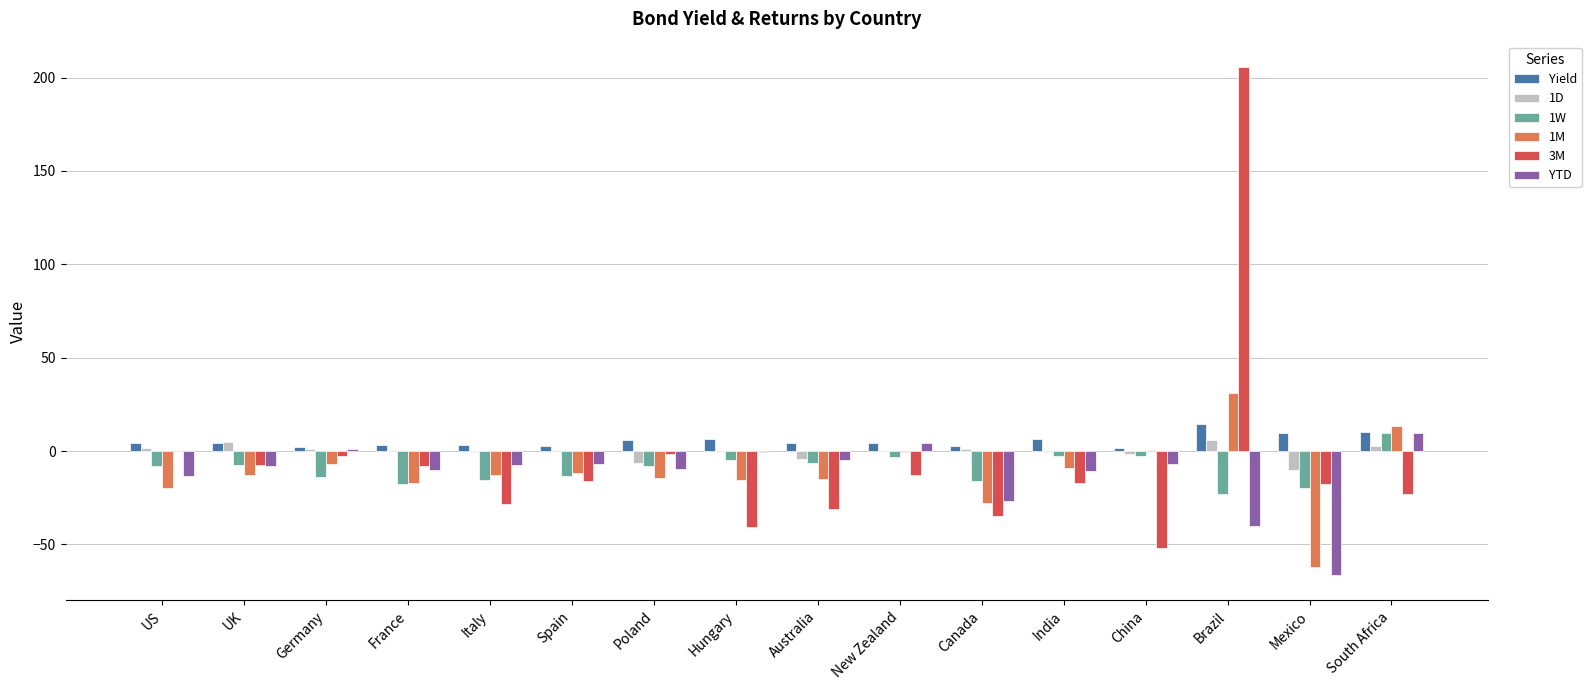

Which series has the largest total across all categories?

Yield